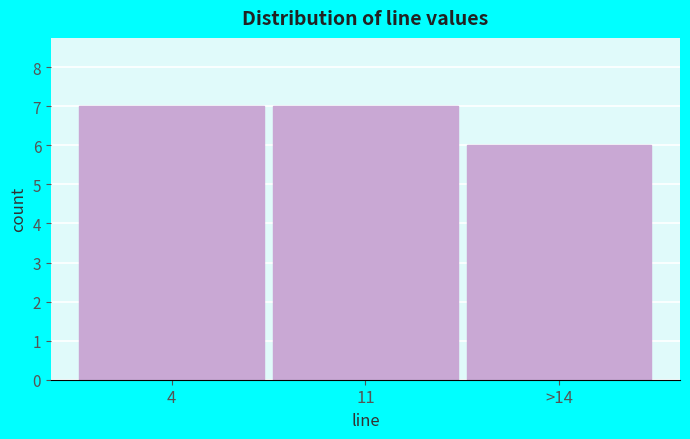

Reading left to right, list all the values displayed in this chart.

7	7	6